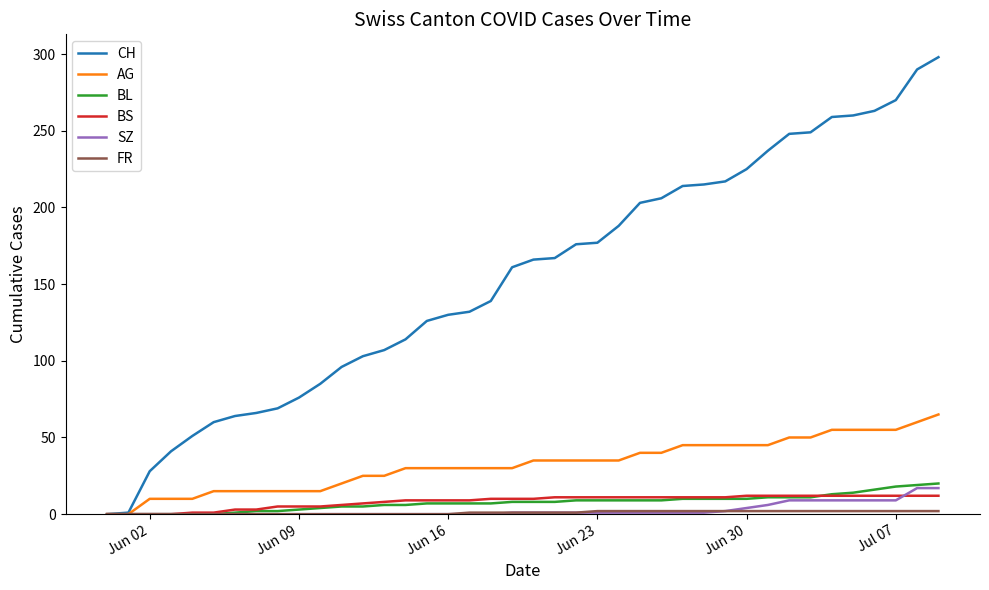

Which series has the largest total across all categories?

CH